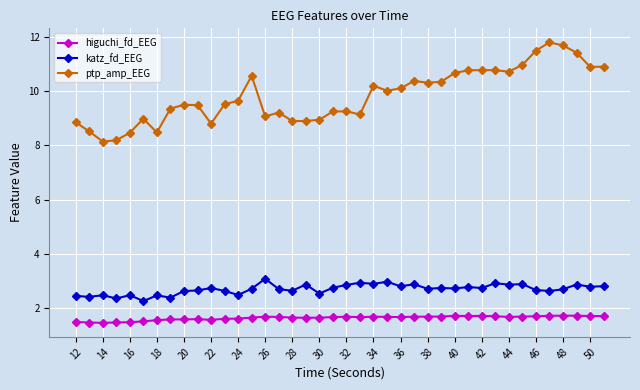

In katz_fd_EEG, how many points are lower than both neighbors (excluding endpoints)?

15